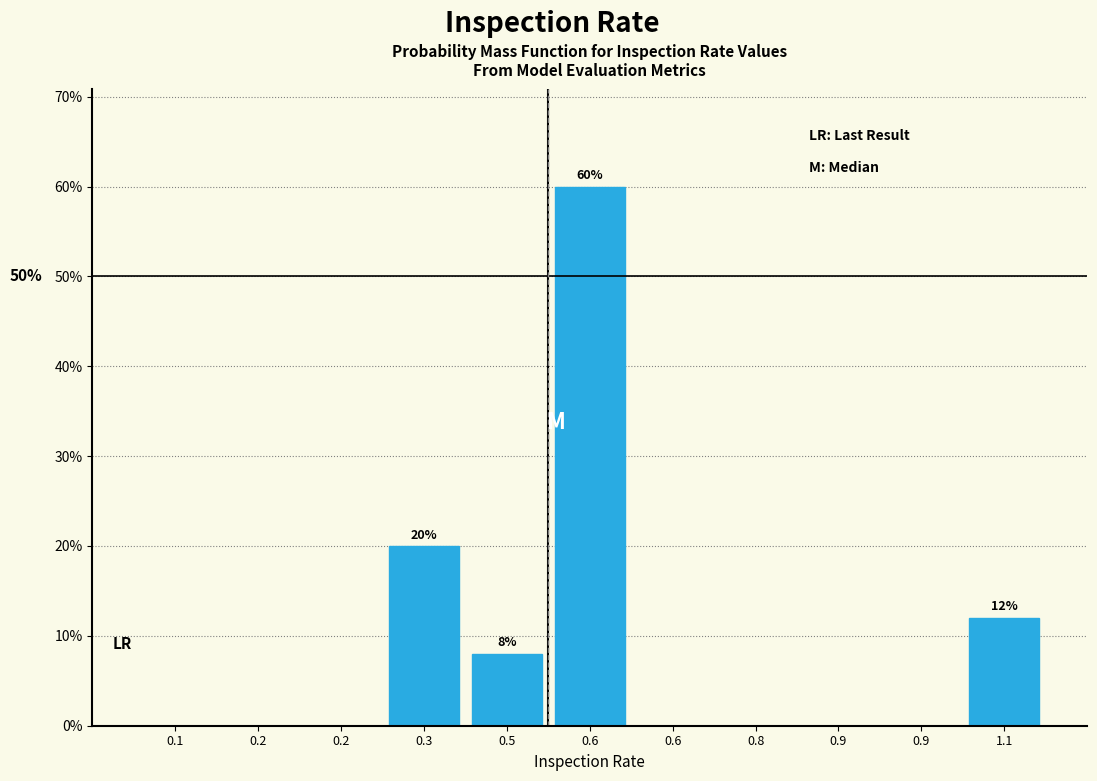

Are the bars horizontal?

No